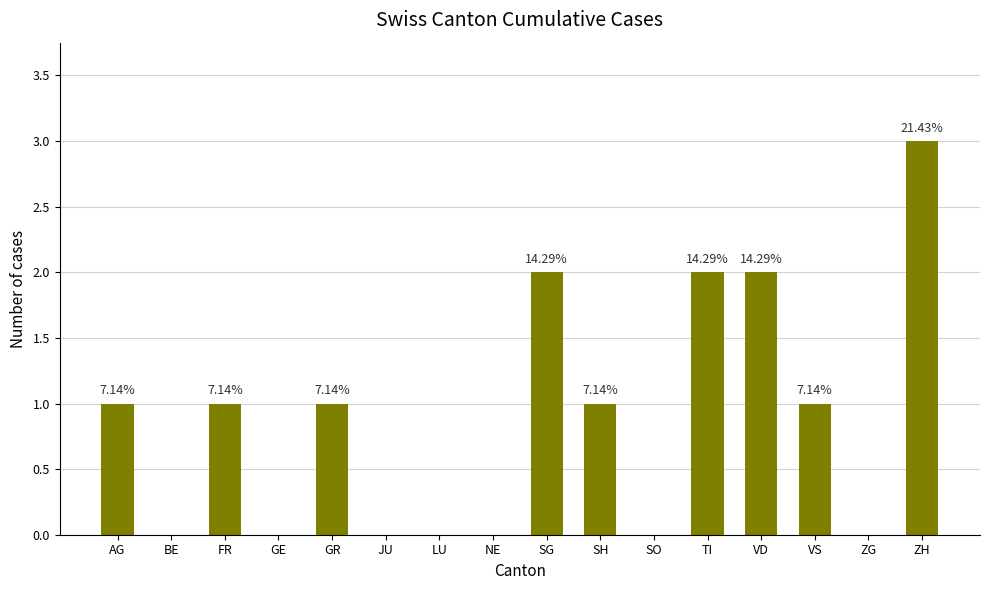

Reading left to right, transcribe all the data shown in this chart.

1	0	1	0	1	0	0	0	2	1	0	2	2	1	0	3